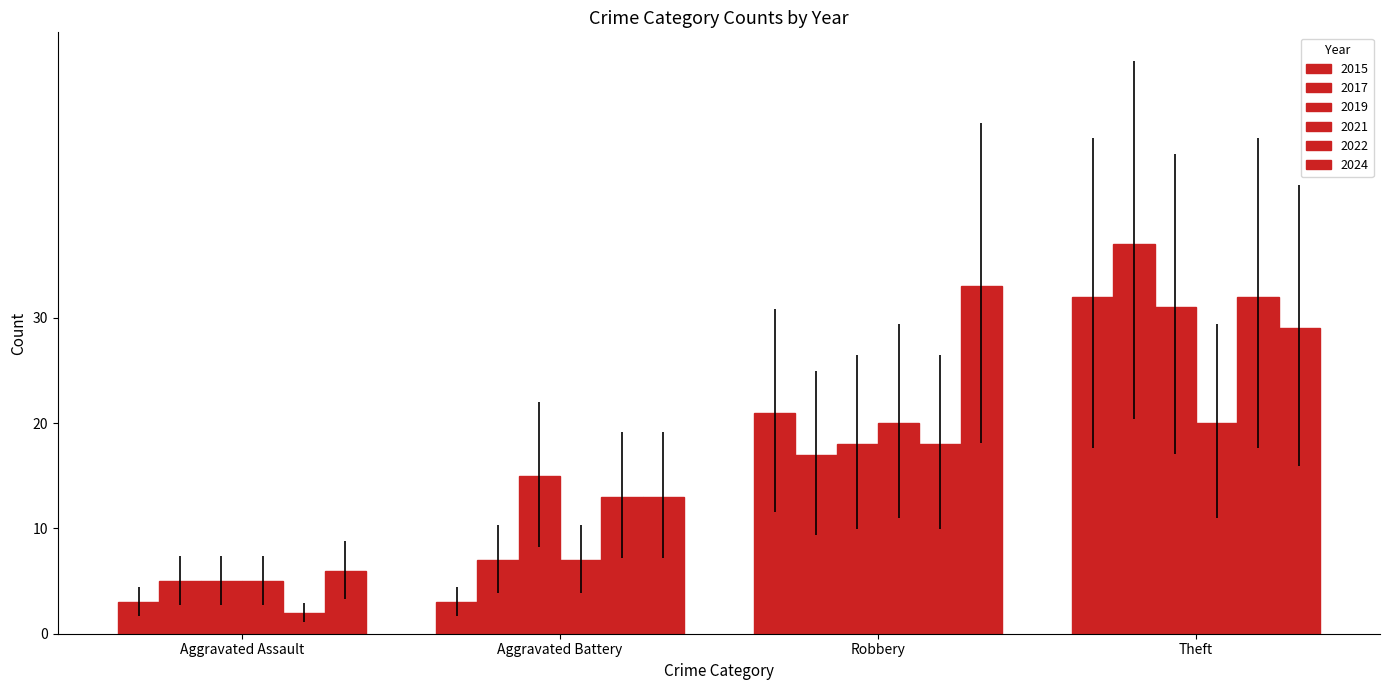

The value of 2017 at Theft is 37. True or false?

True